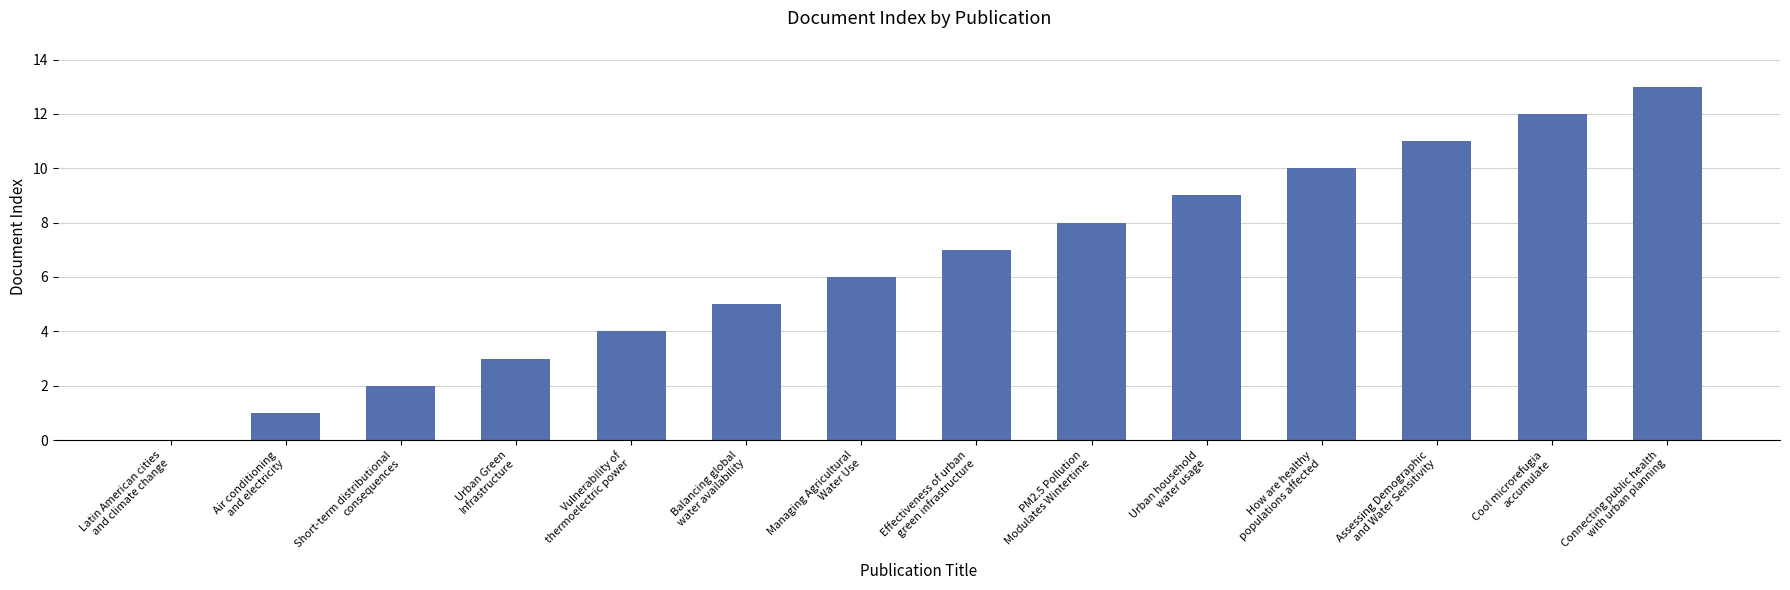

Between Connecting public health
with urban planning and Urban household
water usage, which is larger?

Connecting public health
with urban planning